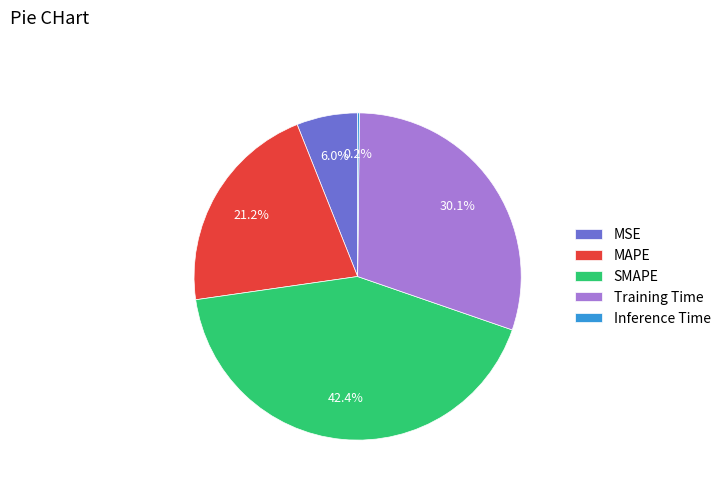

Is there any slice that represents more than half of the pie?

No